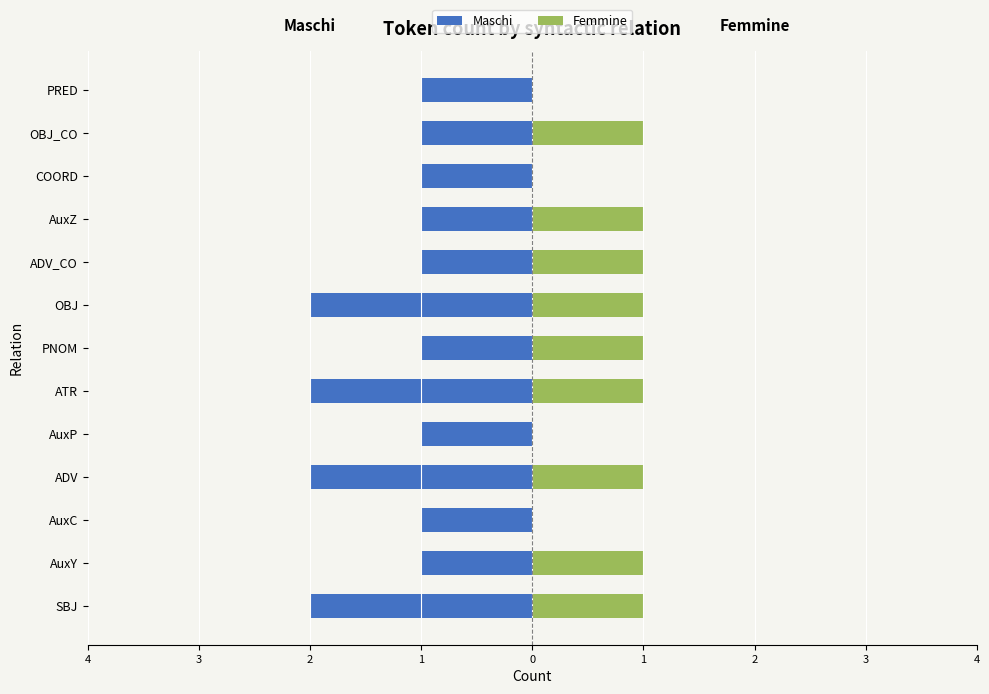

Does the chart contain any negative values?

Yes